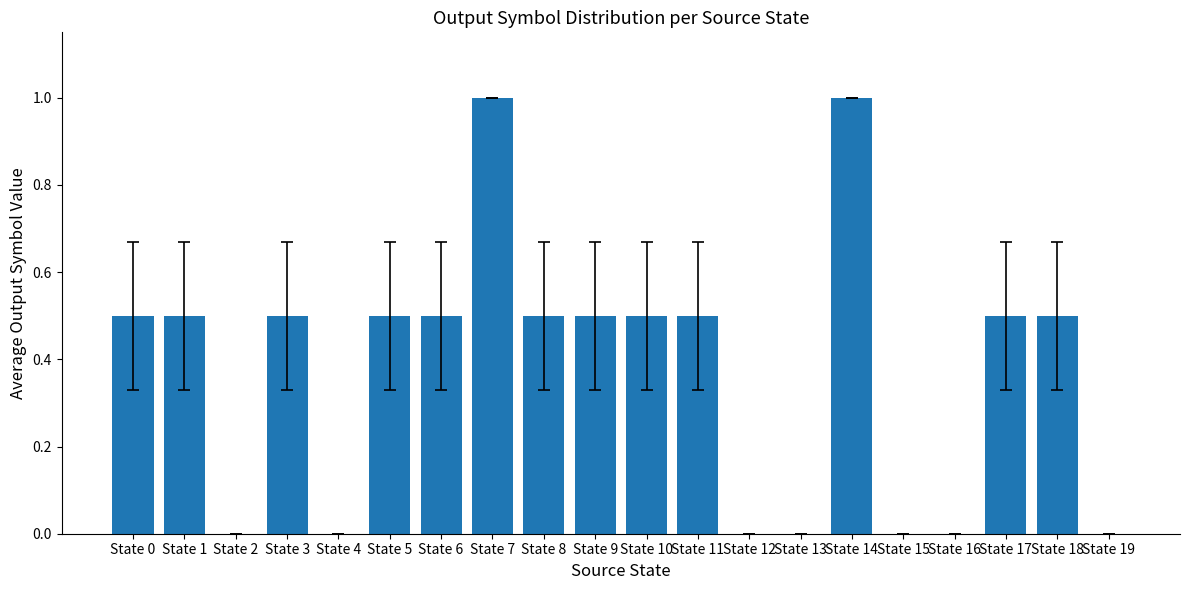

Count the number of categories in the chart.

20